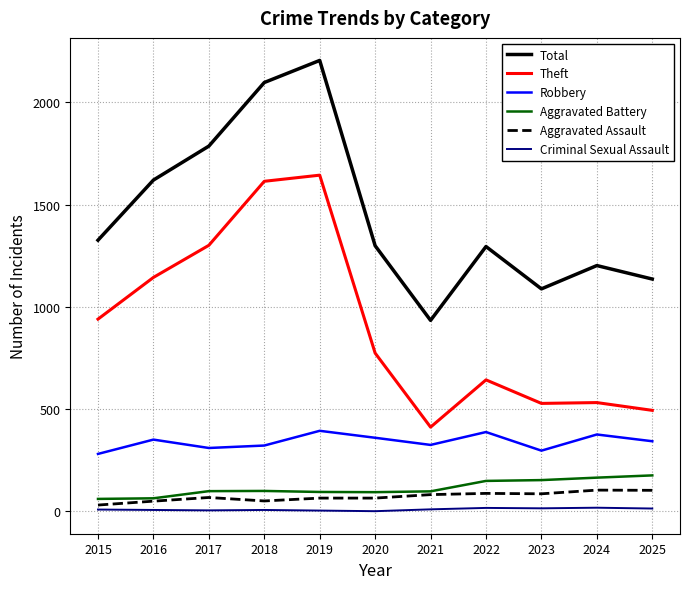

True or false: Criminal Sexual Assault and Robbery cross at least once.

False